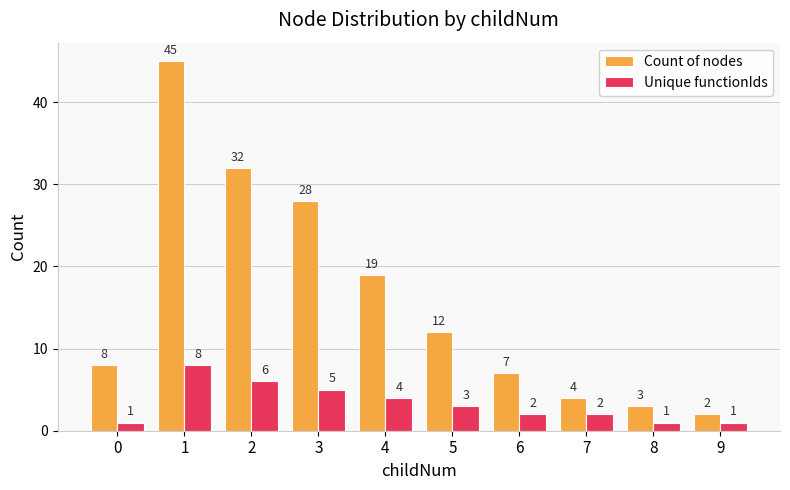

Reading left to right, extract all data points from this chart.

Count of nodes: 8	45	32	28	19	12	7	4	3	2
Unique functionIds: 1	8	6	5	4	3	2	2	1	1